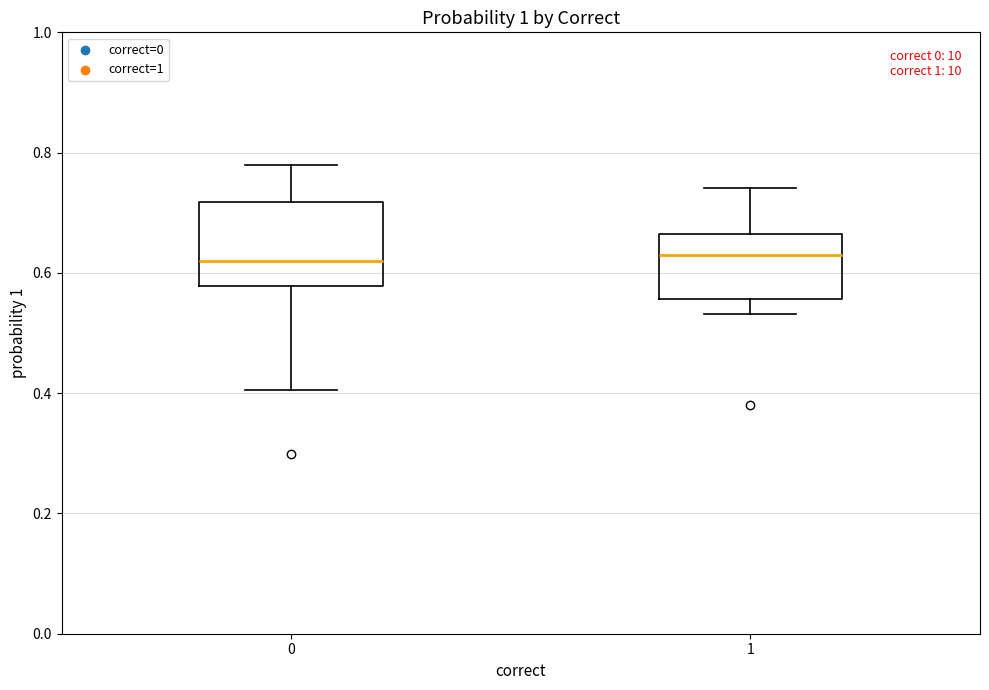

Reading left to right, read every box against the y-axis: the position of its median line, the range the box covers, and the ends of its whiskers. The values are not printed on the chart, so give them approximately, as read against the axis.

0: median 0.62, box 0.58 to 0.72, whiskers 0.40 to 0.78
1: median 0.62, box 0.56 to 0.66, whiskers 0.54 to 0.74